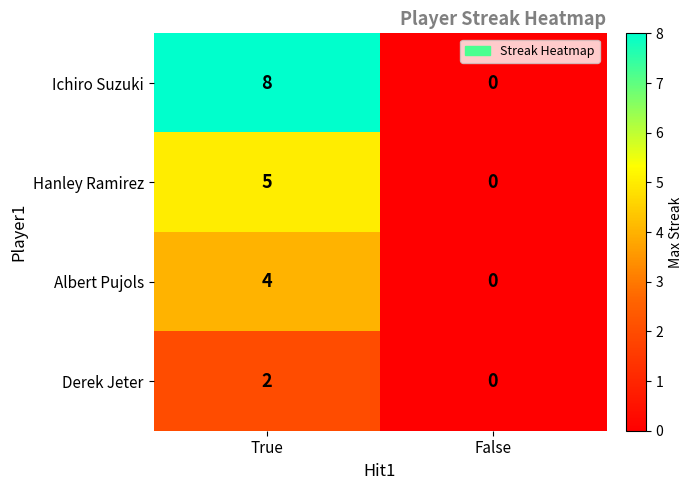

What is the total value across all series at True?

19